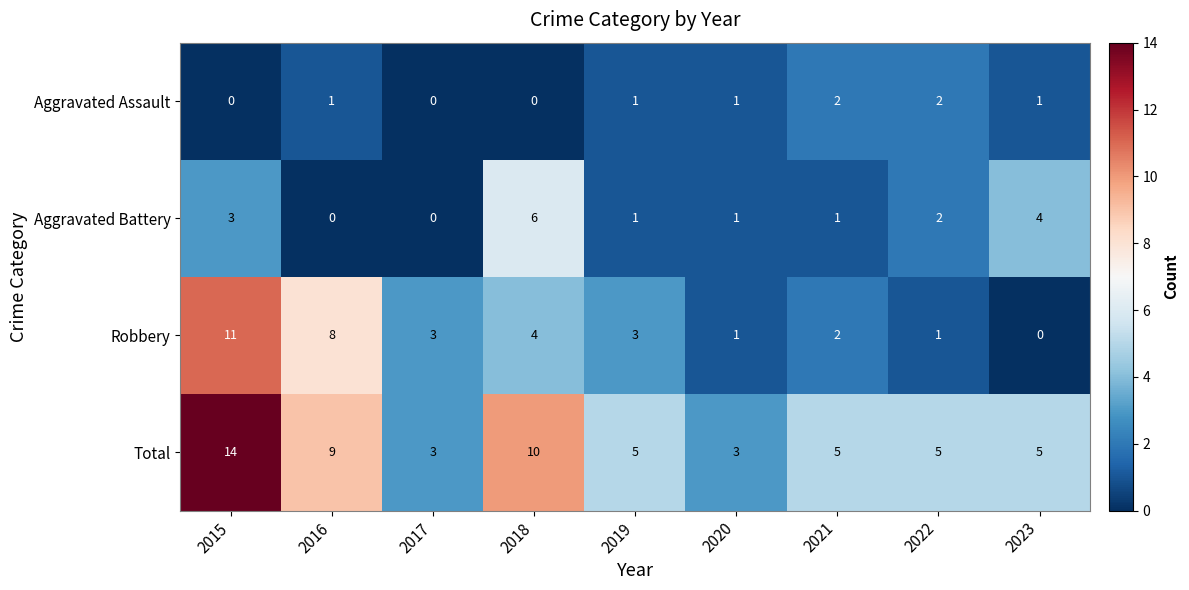

Which series has the largest total across all categories?

Total